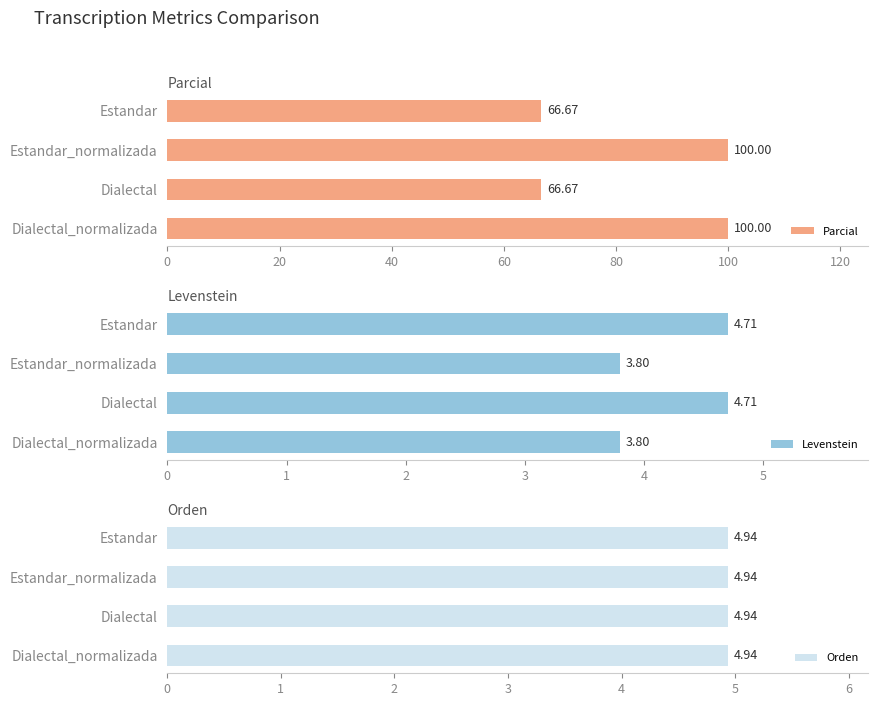

The Levenstein series shows 3.8 at Dialectal_normalizada. True or false?

True